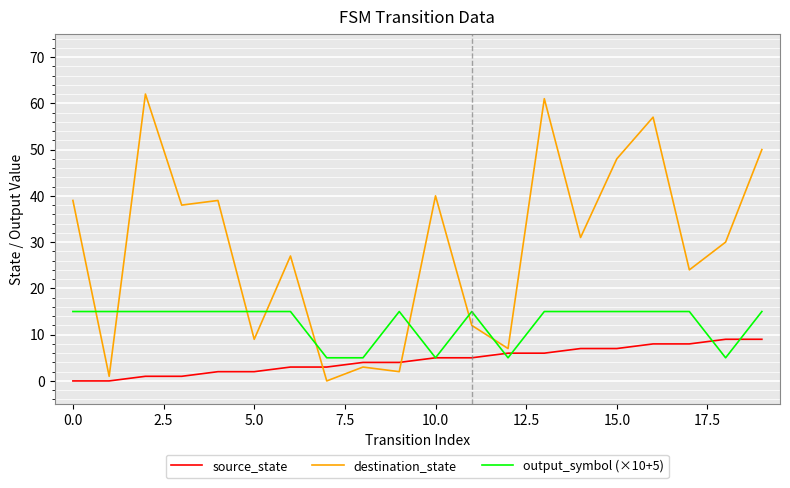

List the series in order of their peak value, highest first.

destination_state, output_symbol (×10+5), source_state